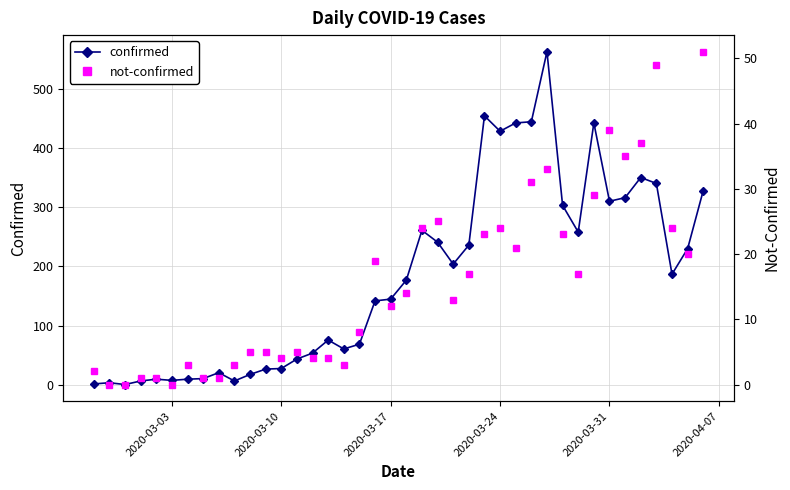

Rank the series by their average value, from lowest to highest.

not-confirmed, confirmed